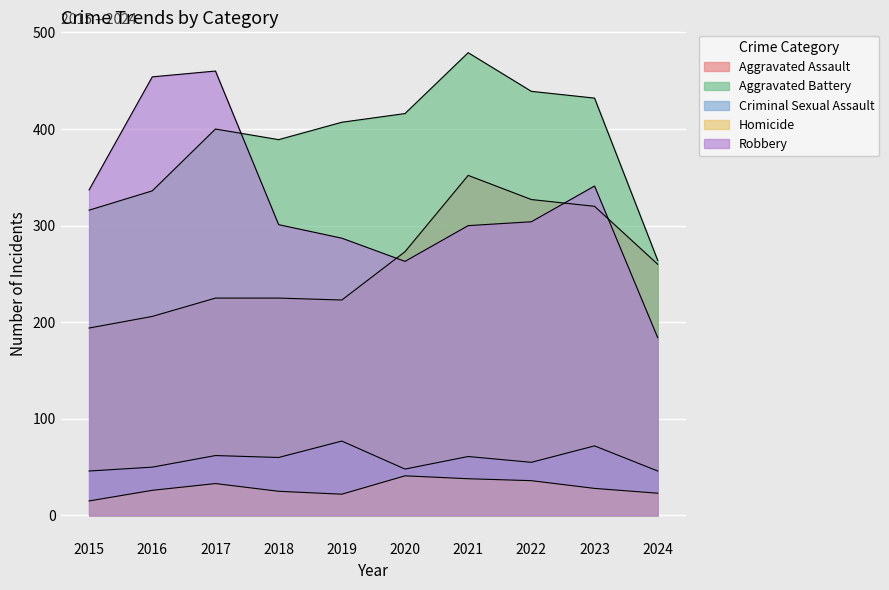

Between 2020 and 2017, which is larger?

2020